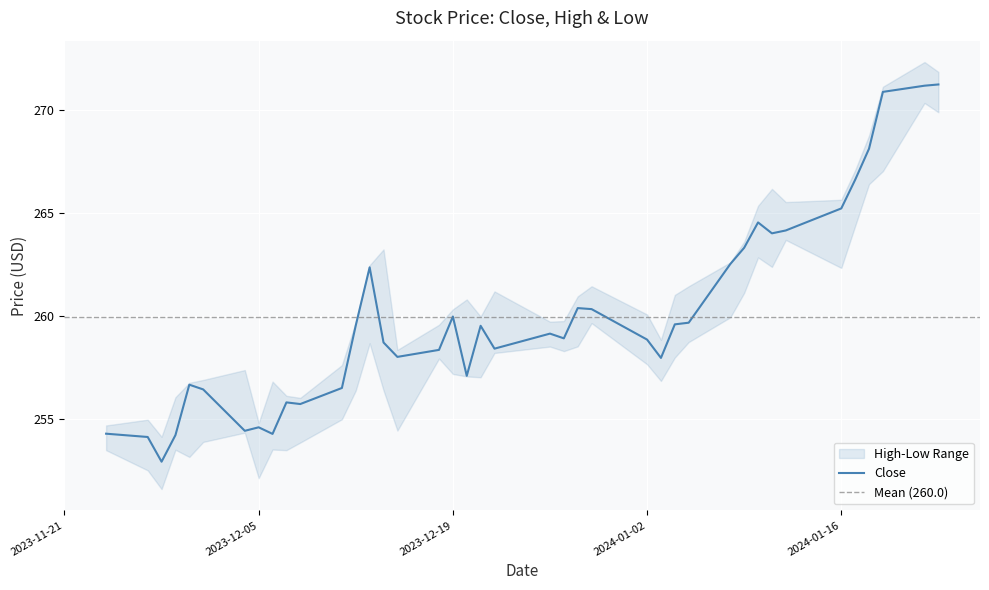

How many lines are shown in the chart?

3